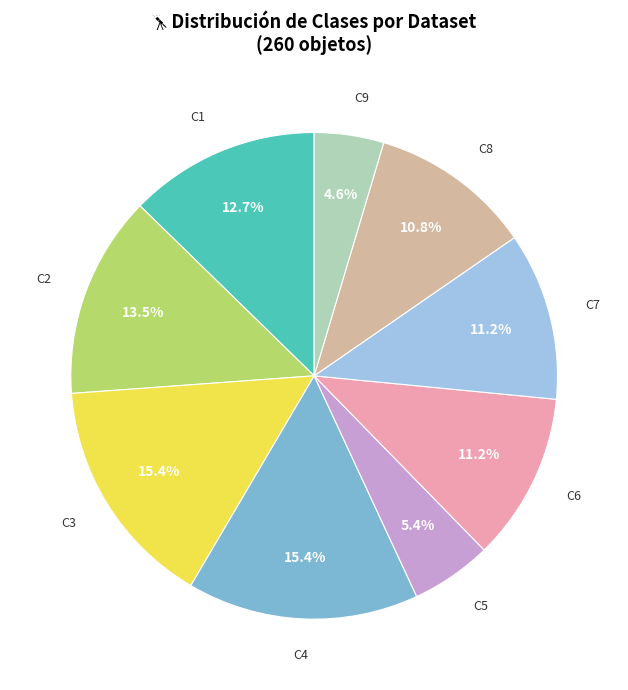

To the nearest percent, what is the difference between the largest and smallest slice percentages?

11%